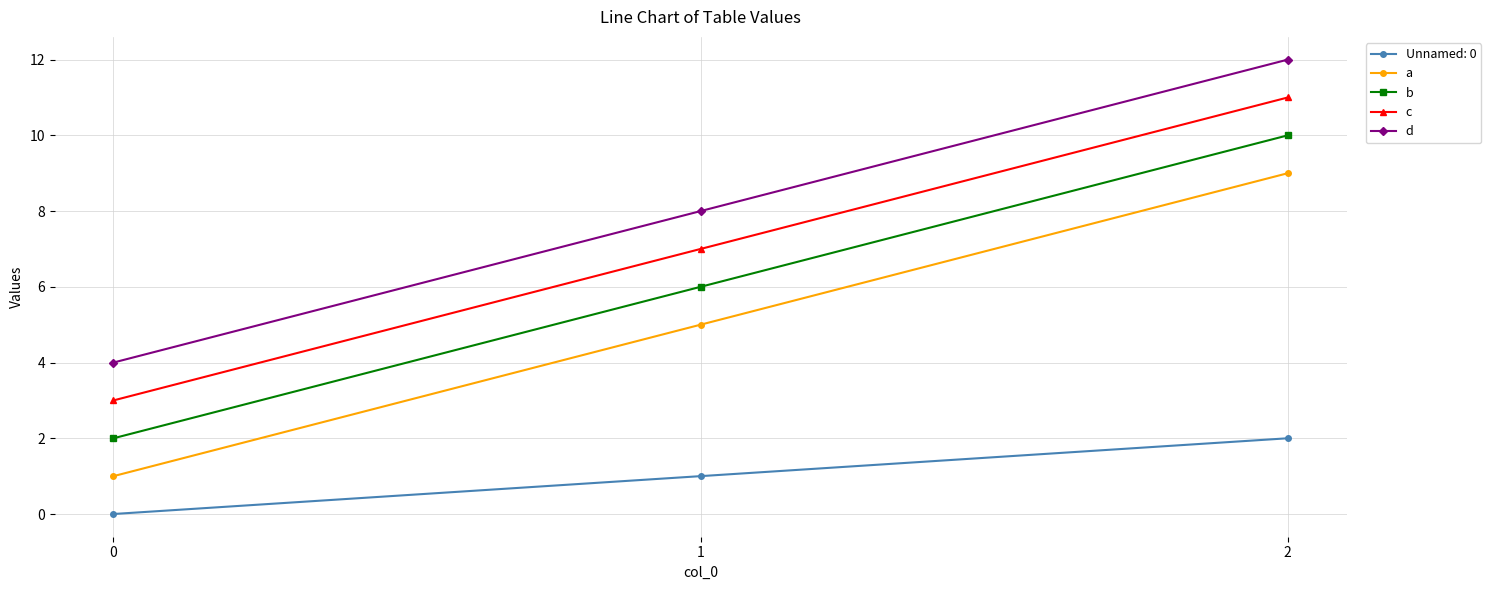

What are all the series names shown in the legend?

Unnamed: 0, a, b, c, d